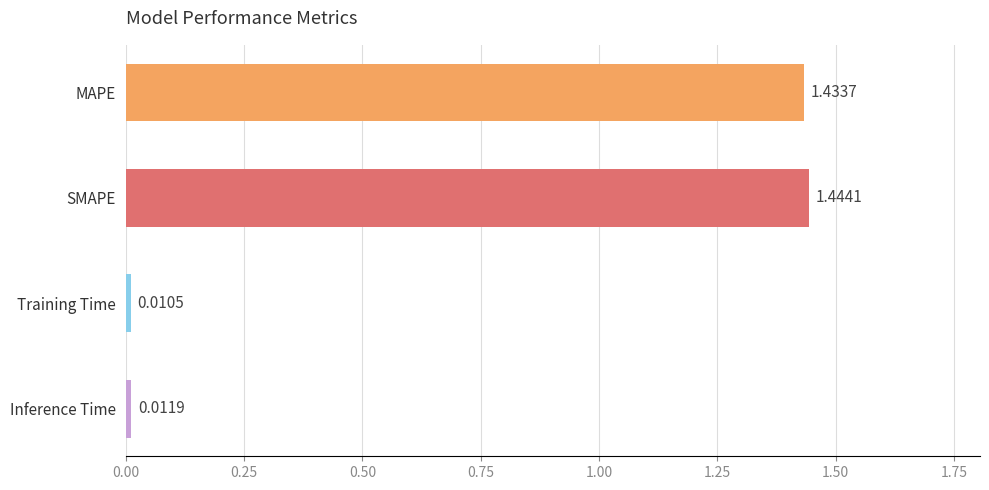

List the labels in order of value, largest first.

SMAPE, MAPE, Inference Time, Training Time